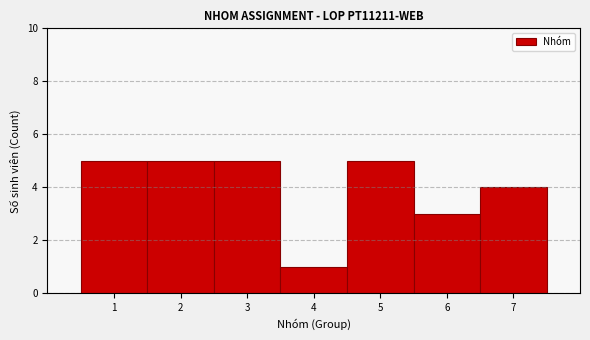

Reading left to right, transcribe this chart: for each bar, give the range it covers on the x-axis and its height. The values are not printed on the chart, so give them approximately, as read against the axis.

0.5 to 1.5: 5
1.5 to 2.5: 5
2.5 to 3.5: 5
3.5 to 4.5: 1
4.5 to 5.5: 5
5.5 to 6.5: 3
6.5 to 7.5: 4